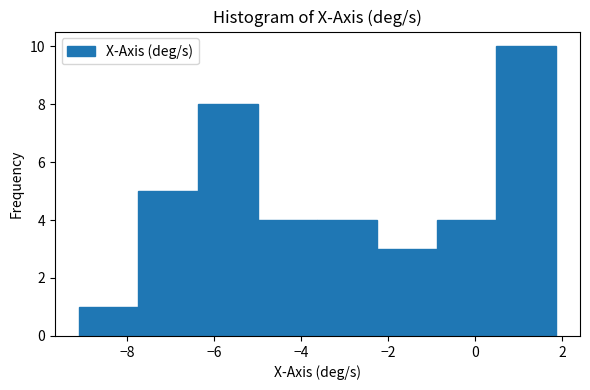

Reading left to right, list every bar in this chart as the range it spans on the x-axis followed by its height. Neither the bar edges nor the heights are printed on the chart, so give them approximately, as read against the axes.

-9.2 to -7.8: 1
-7.8 to -6.4: 5
-6.4 to -5.0: 8
-5.0 to -3.6: 4
-3.6 to -2.2: 4
-2.2 to -0.8: 3
-0.8 to 0.4: 4
0.4 to 1.8: 10